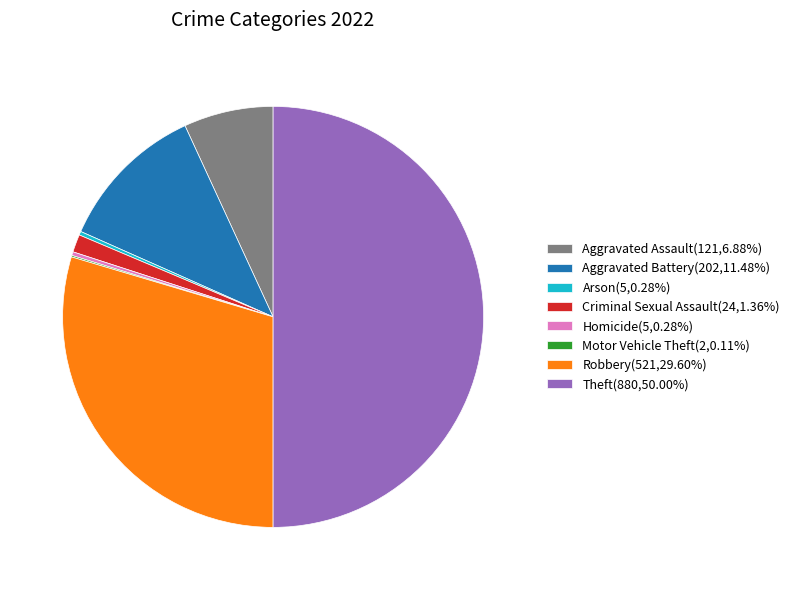

Is the sum of Criminal Sexual Assault(24,1.36%) and Homicide(5,0.28%) greater than half?

No